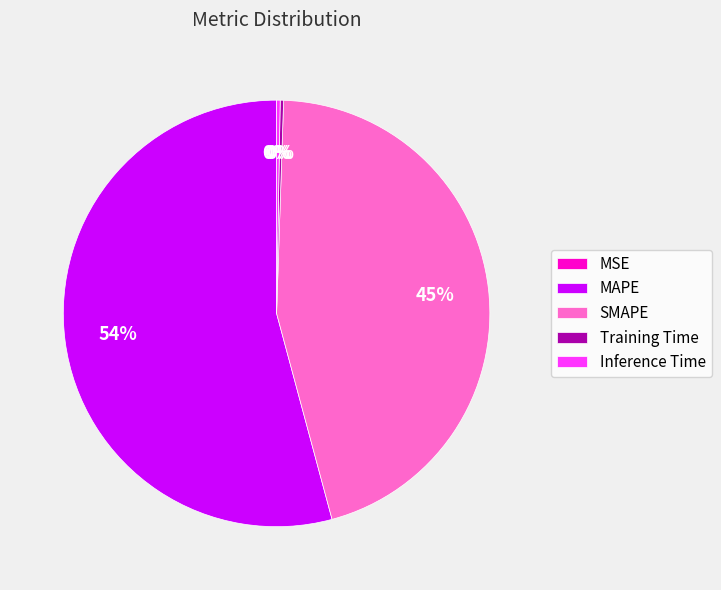

Is it true that SMAPE is 45% of the pie?

True